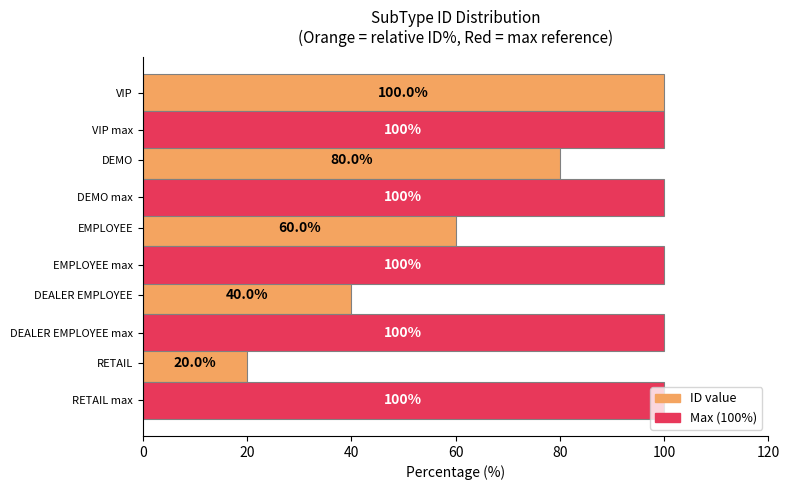

What is the difference between the ID value values at VIP and DEMO?

20